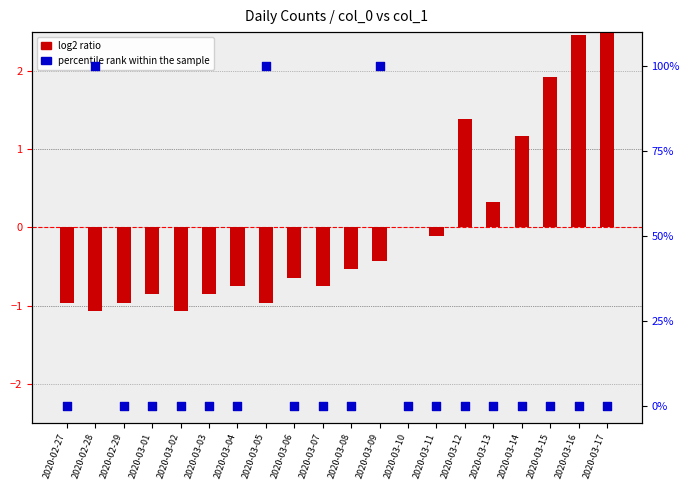

What are all the series names shown in the legend?

log2 ratio, percentile rank within the sample